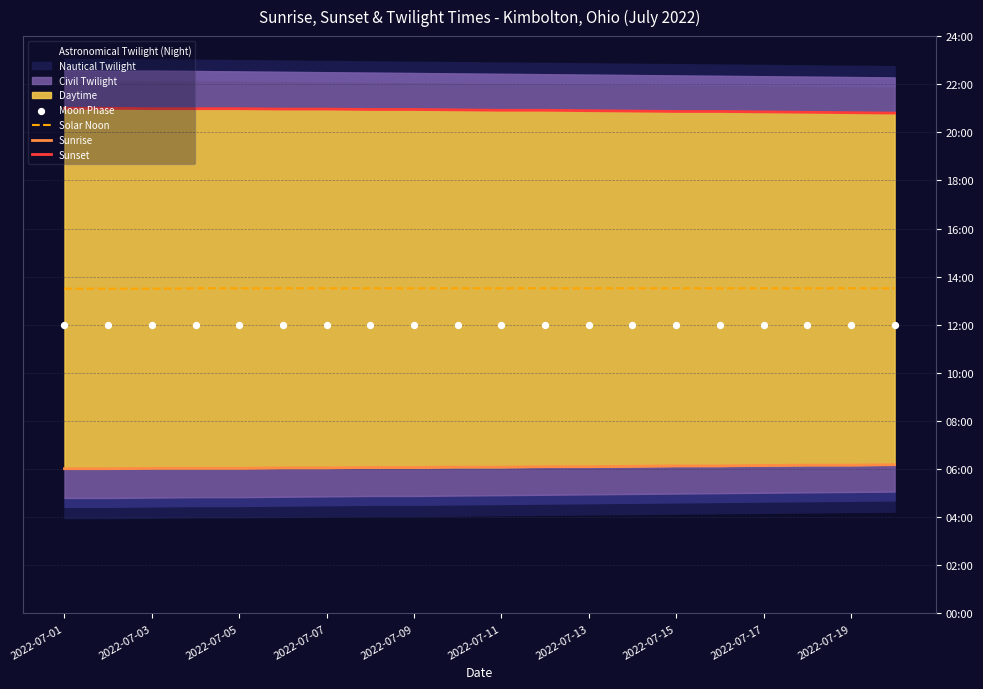

At which category is the sum across all series the highest?

2022-07-07